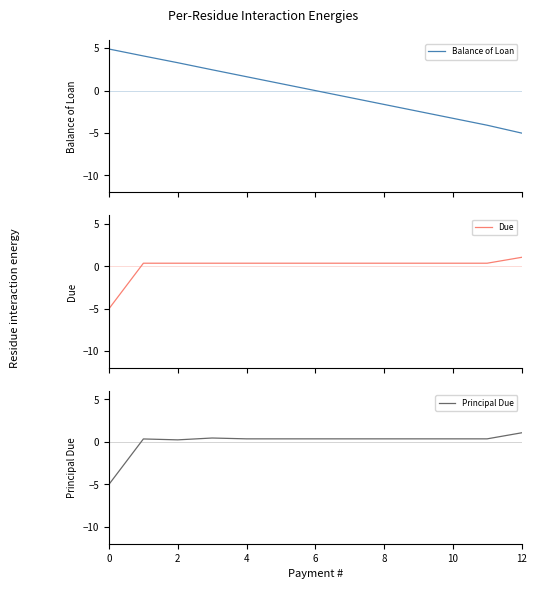

What is the minimum value for Balance of Loan?

-5.0